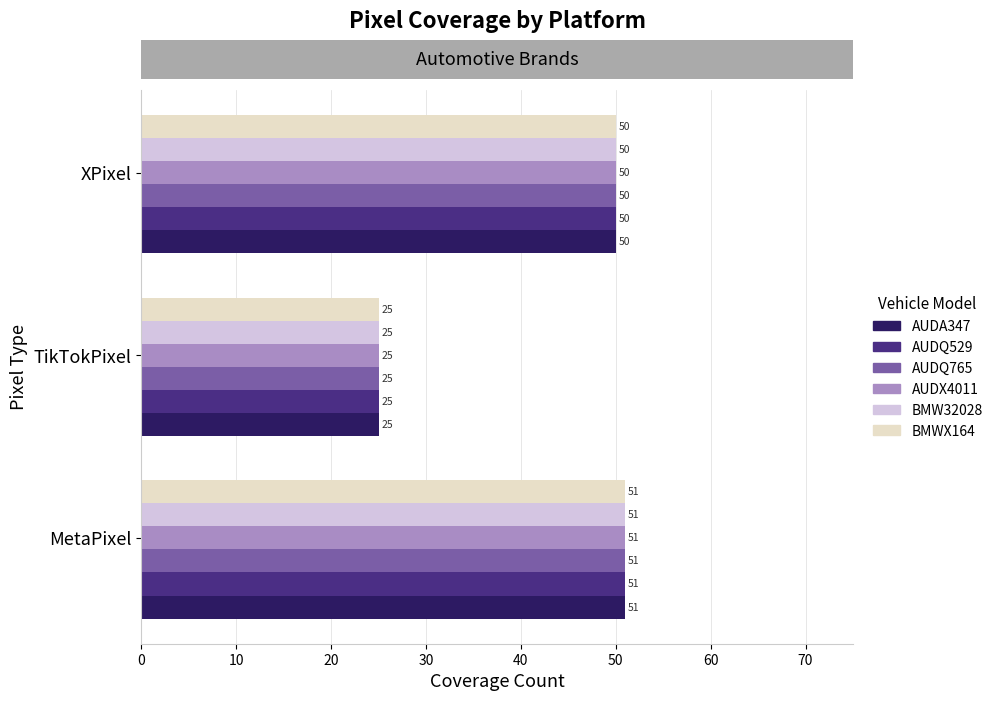

How many data points in AUDQ529 are less than 50?

1